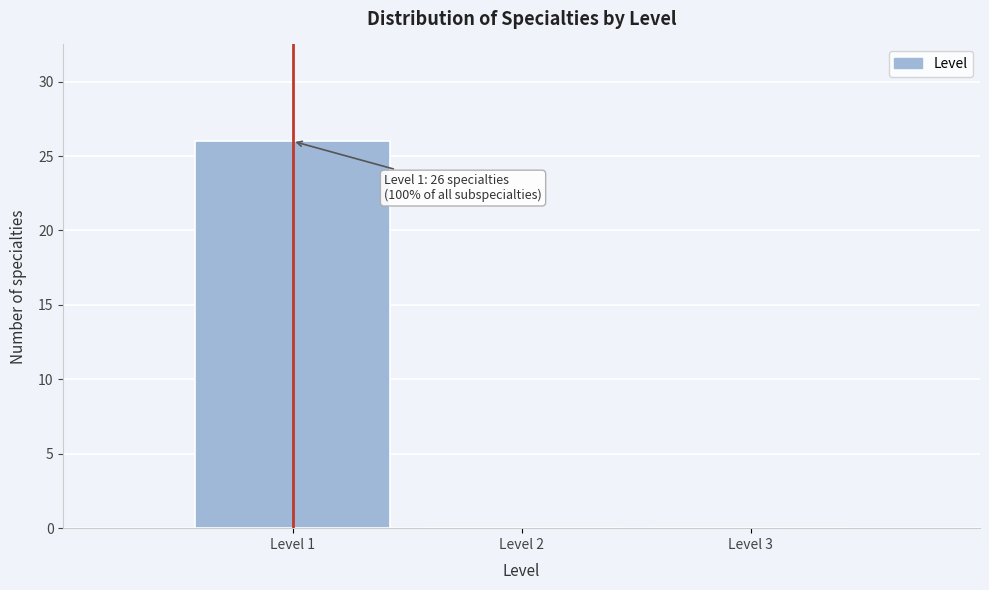

Over which range of the x-axis is the bar tallest?

0.5 to 1.5